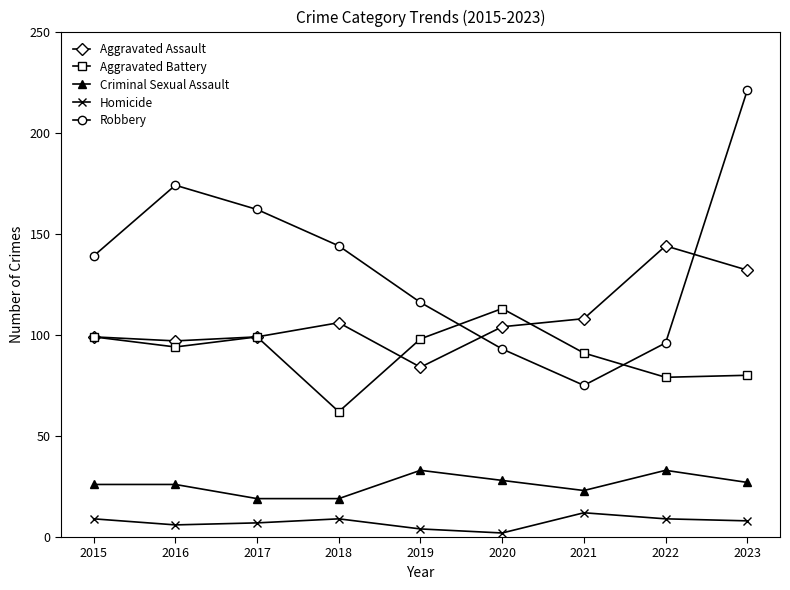

What is the value of the Homicide point at the 7th from the left?

12